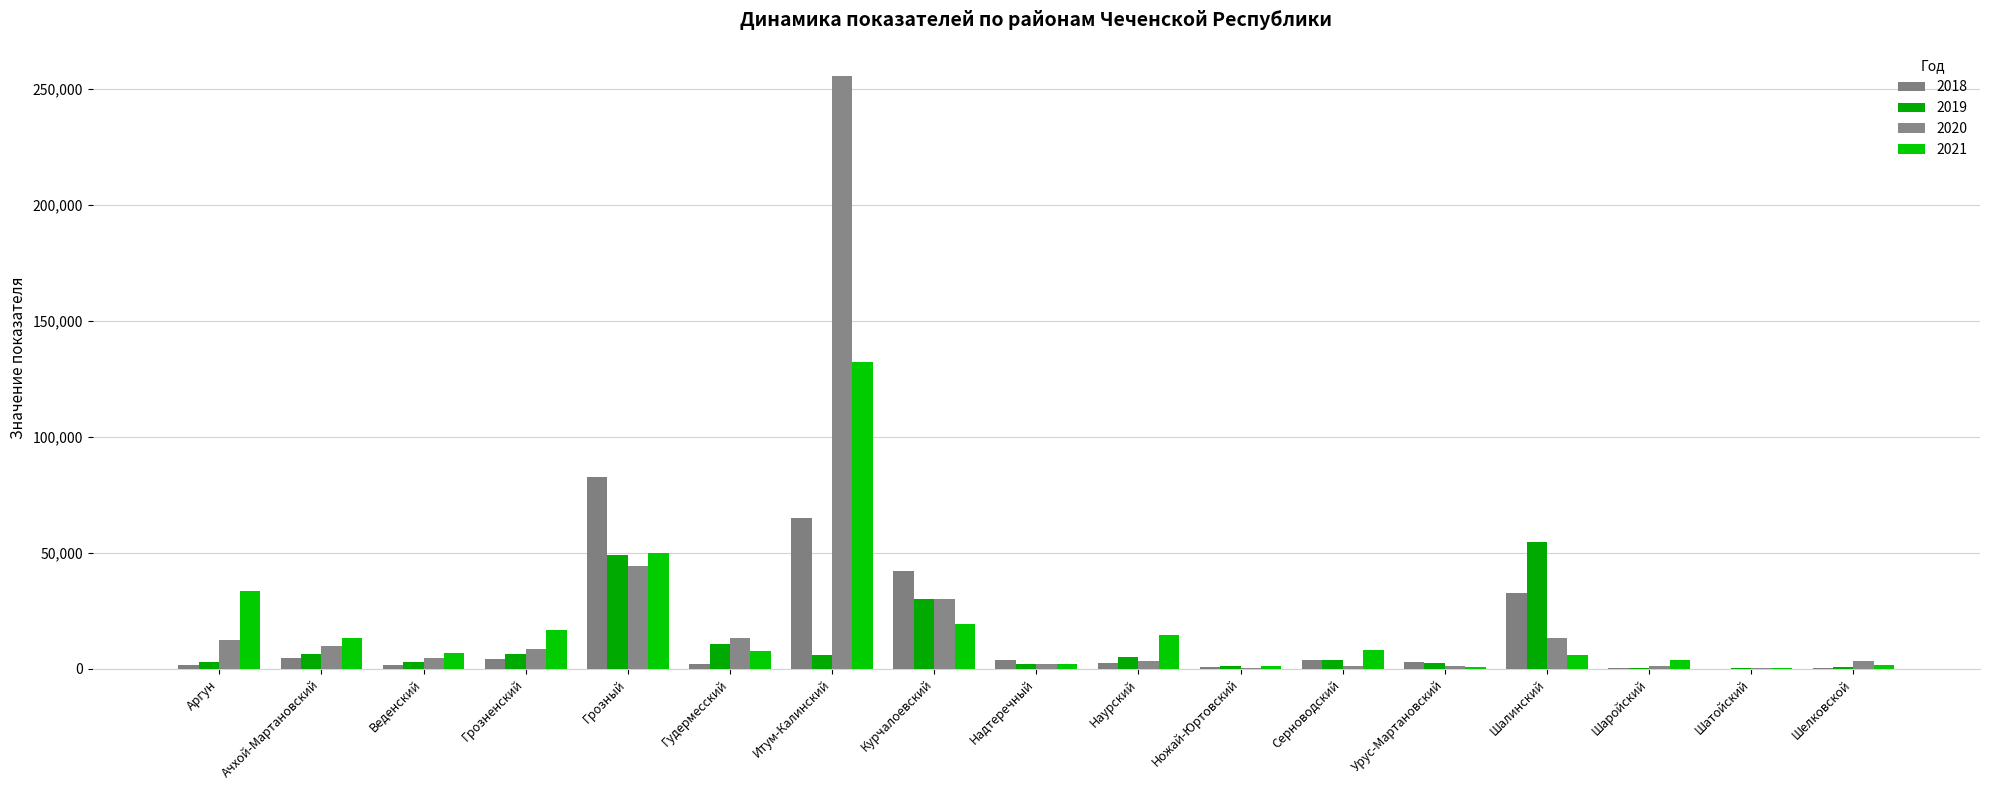

What is the greatest value displayed?

255536.4